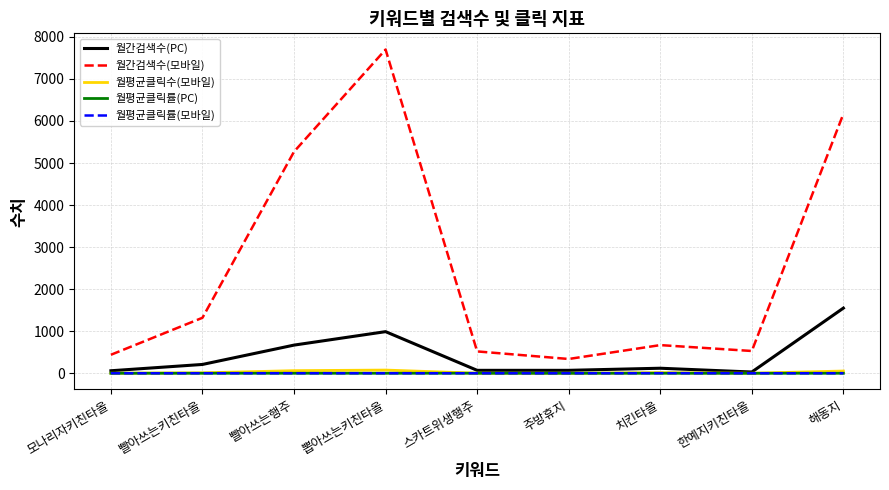

Which label corresponds to the largest value in the chart?

뽑아쓰는키친타올